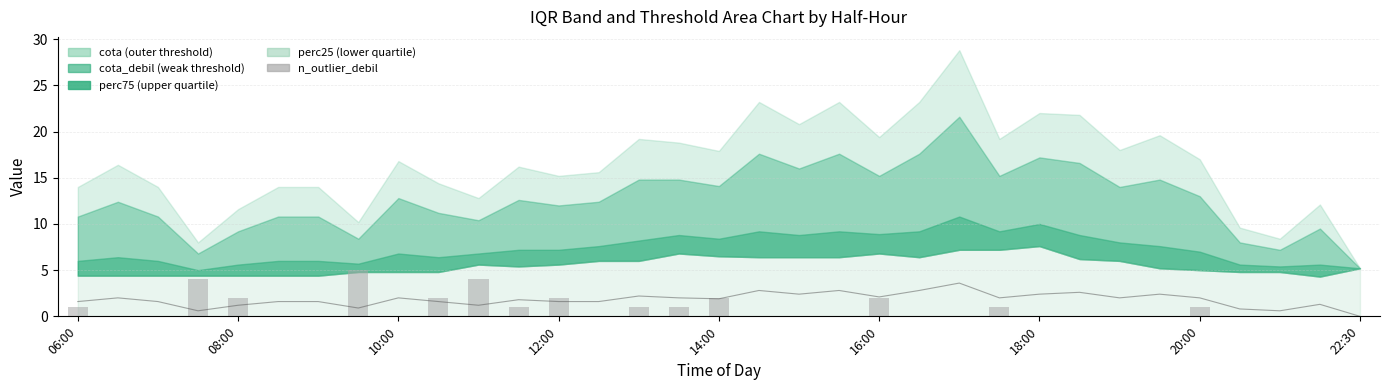

What is the average value of the IQR series?

1.8